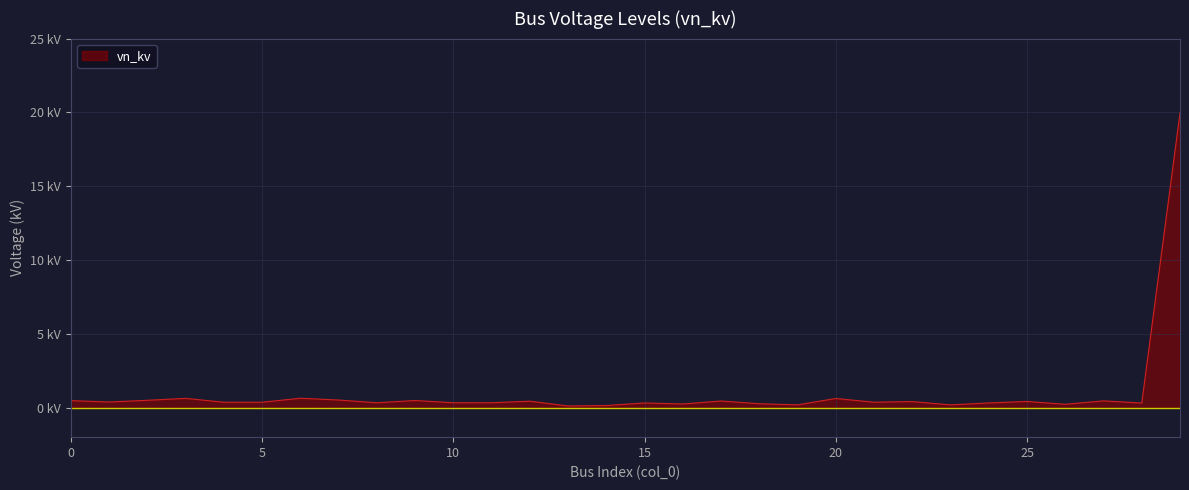

Is this an area chart (filled region under the line)?

Yes